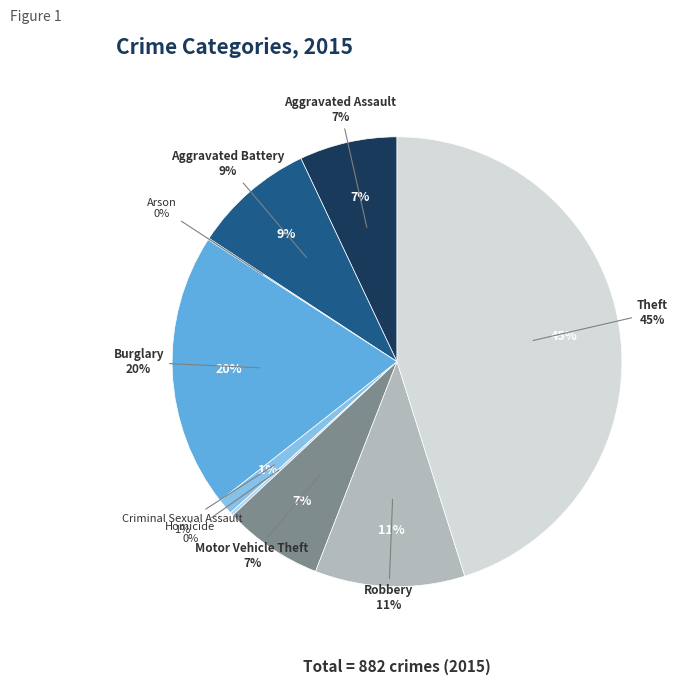

What is the change in value from Arson to Burglary?

+173